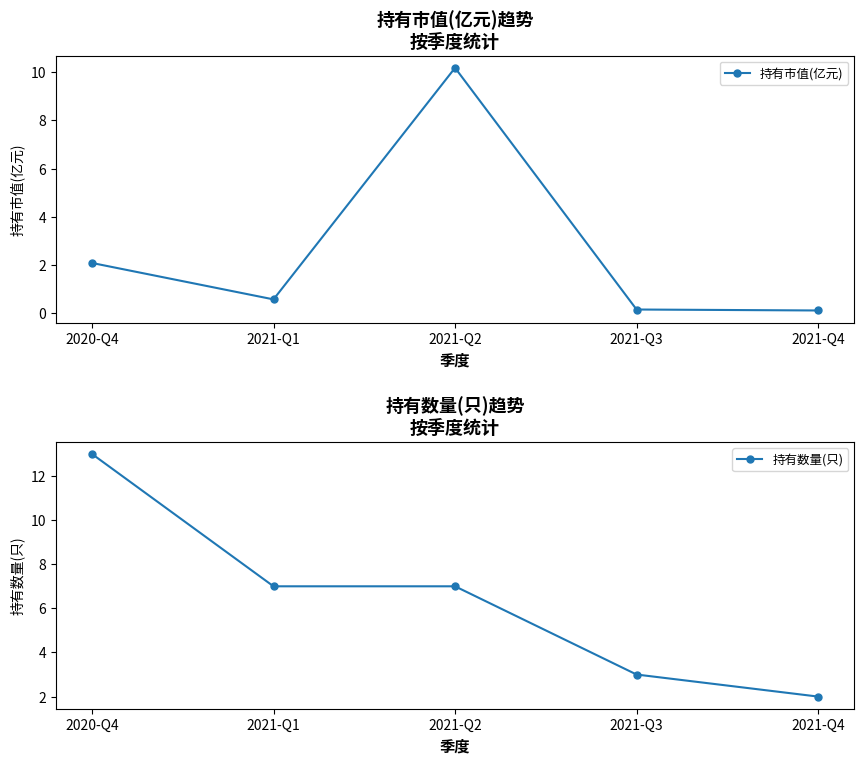

Which series has the largest range (max minus min)?

持有数量(只)